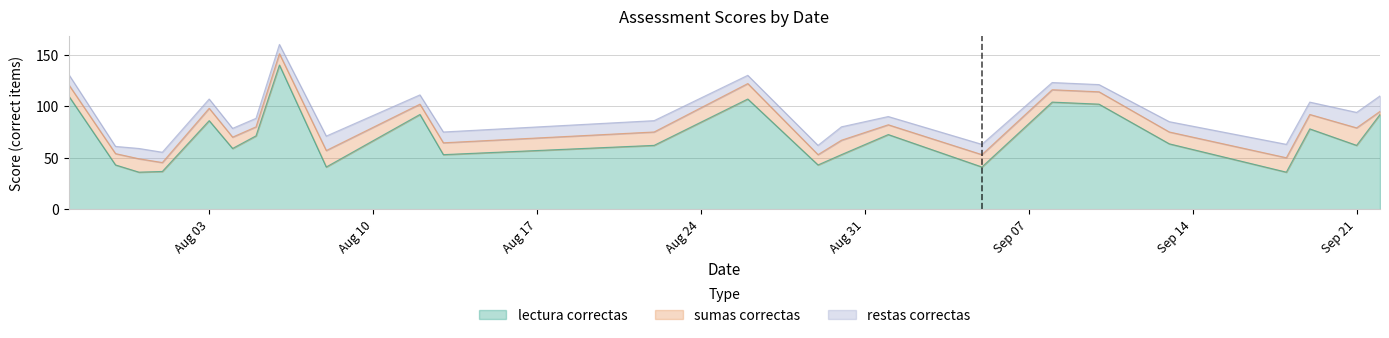

What is the average value of the lectura_correctas series?

67